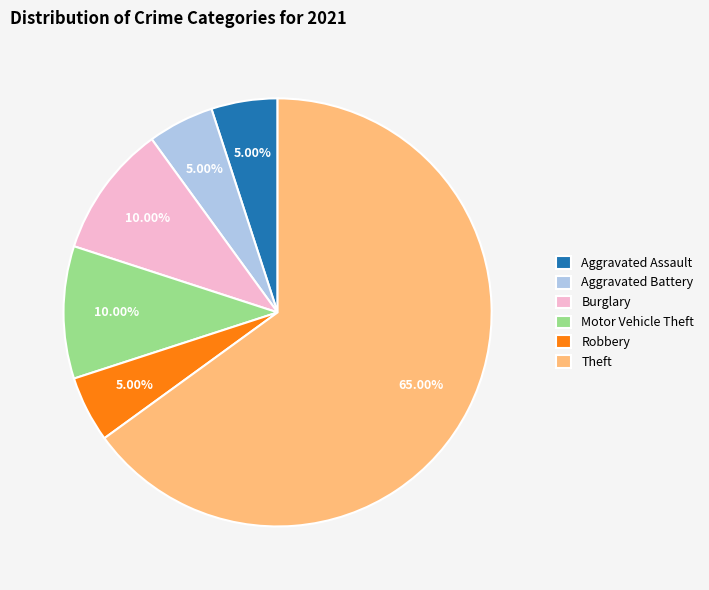

True or false: Motor Vehicle Theft accounts for 10% of the total.

True